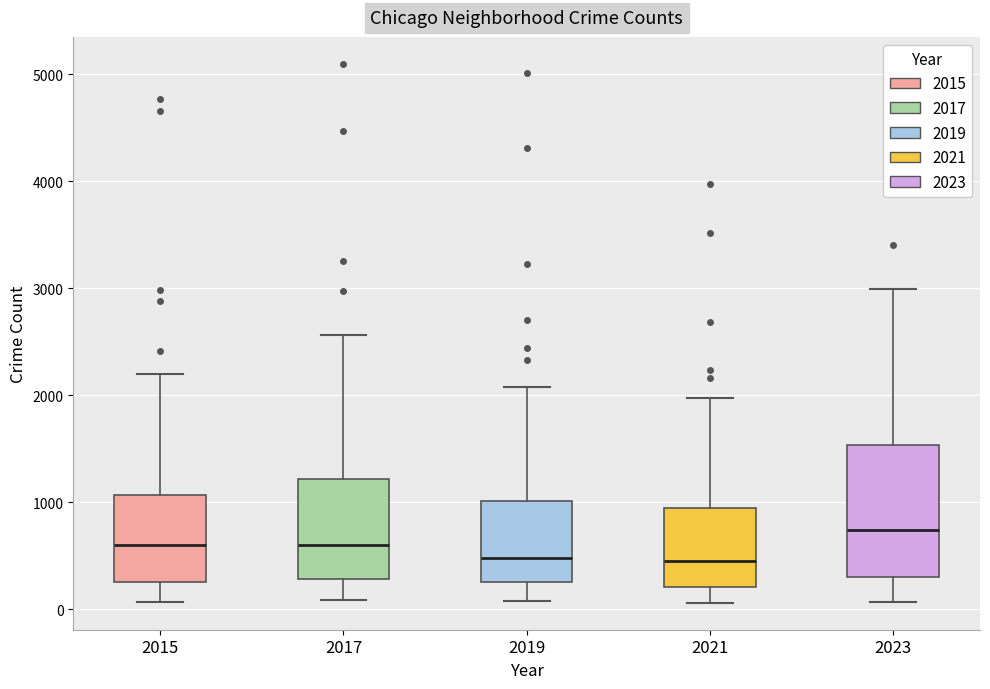

Reading left to right, read every box against the y-axis: the position of its median line, the range the box covers, and the ends of its whiskers. The values are not printed on the chart, so give them approximately, as read against the axis.

2015: median 600, box 300 to 1100, whiskers 100 to 2200
2017: median 600, box 300 to 1200, whiskers 100 to 2600
2019: median 500, box 300 to 1000, whiskers 100 to 2100
2021: median 500, box 200 to 900, whiskers 100 to 2000
2023: median 700, box 300 to 1500, whiskers 100 to 3000